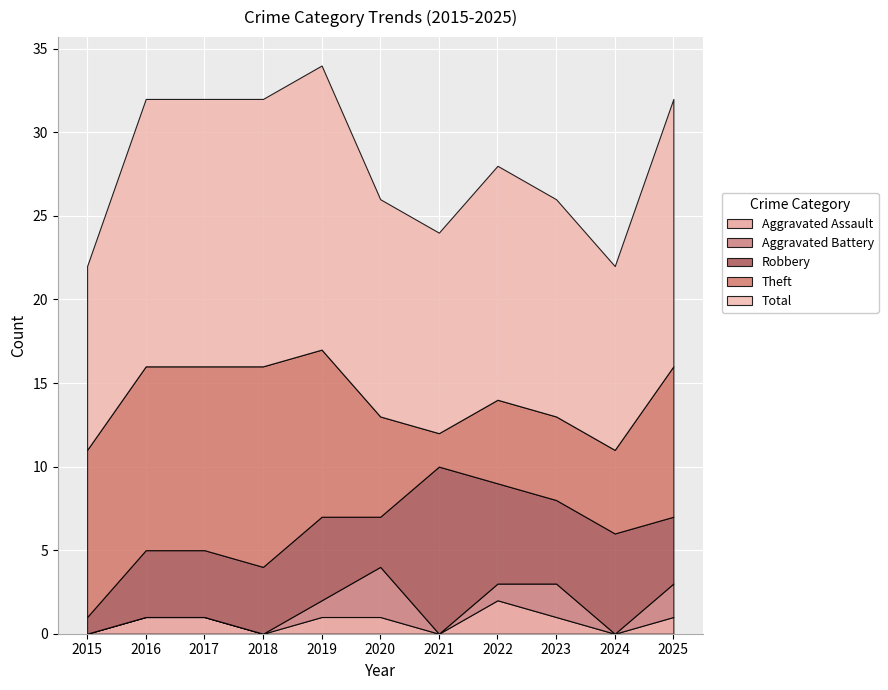

What is the sum of all Aggravated Battery values?

9